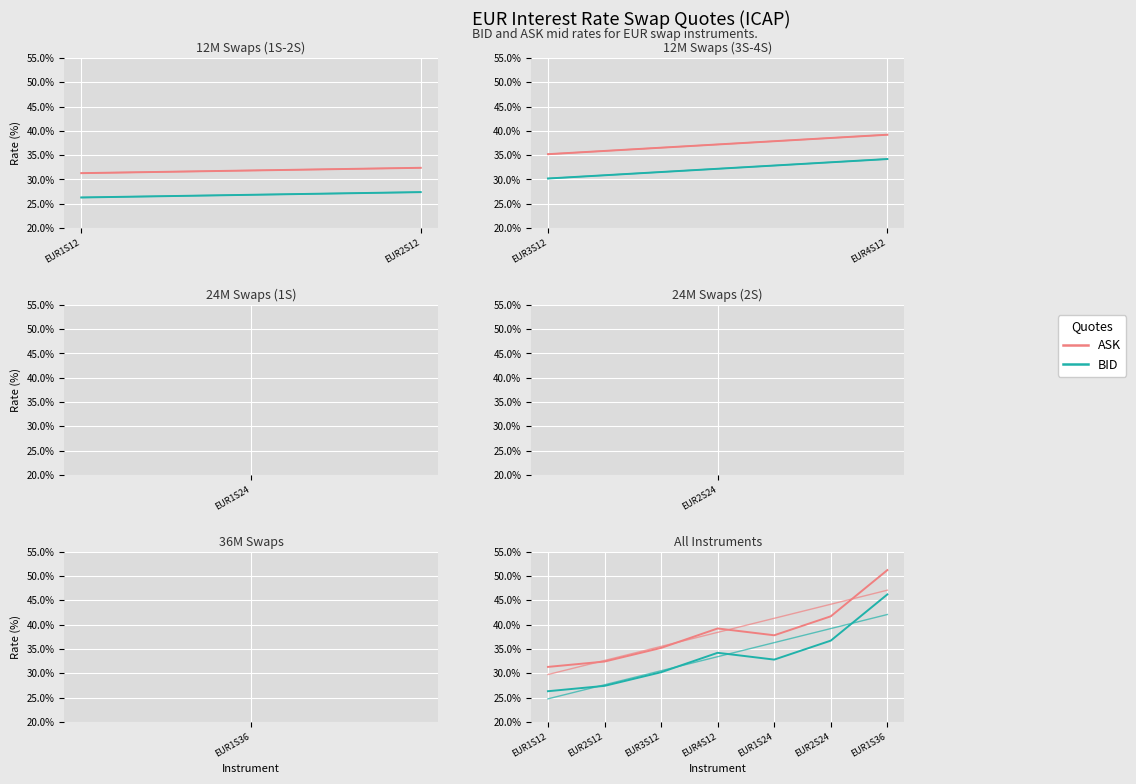

Is the value of BID at EUR3S12 greater than the value of ASK at EUR1S36?

No